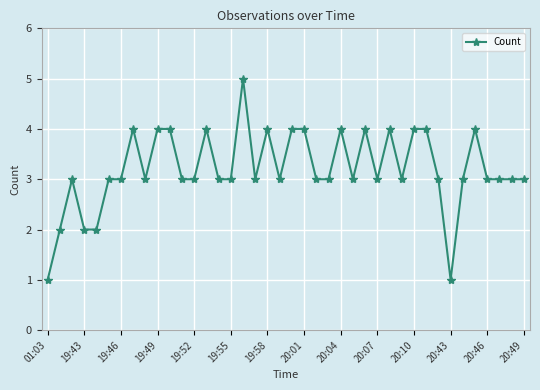

Reading left to right, what are all the values shown in this chart?

1	2	3	2	2	3	3	4	3	4	4	3	3	4	3	3	5	3	4	3	4	4	3	3	4	3	4	3	4	3	4	4	3	1	3	4	3	3	3	3